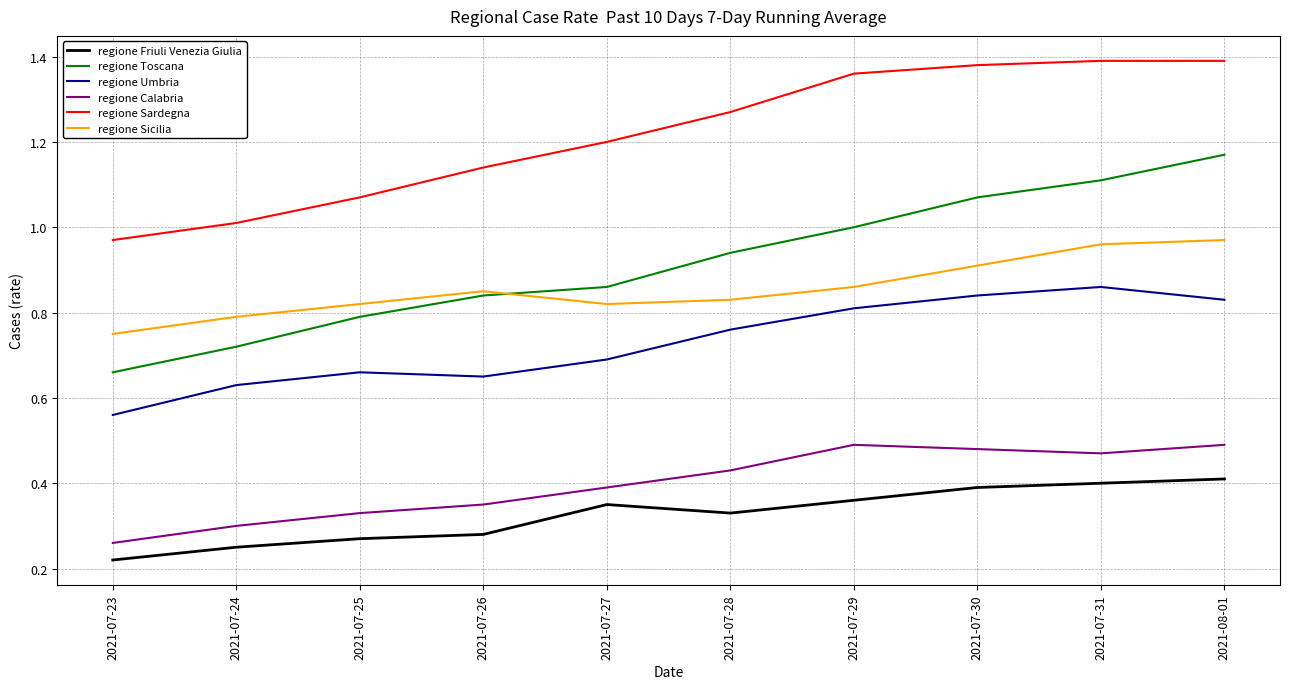

At which category does regione Sicilia reach its first local peak?

2021-07-26